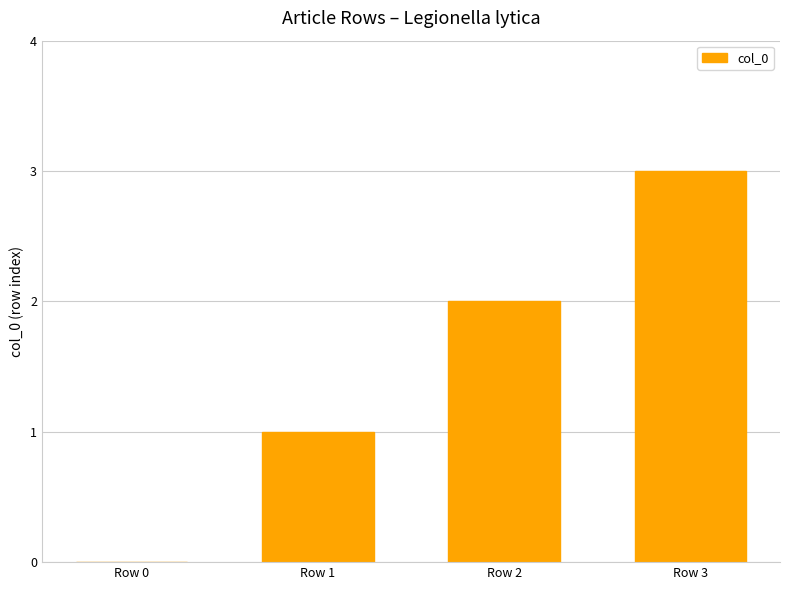

What is the approximate value at Row 2?

2